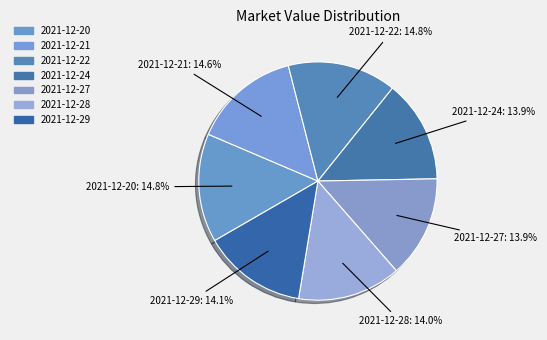

Approximately how many times larger is the value at 2021-12-27 compared to 2021-12-28?

1.0